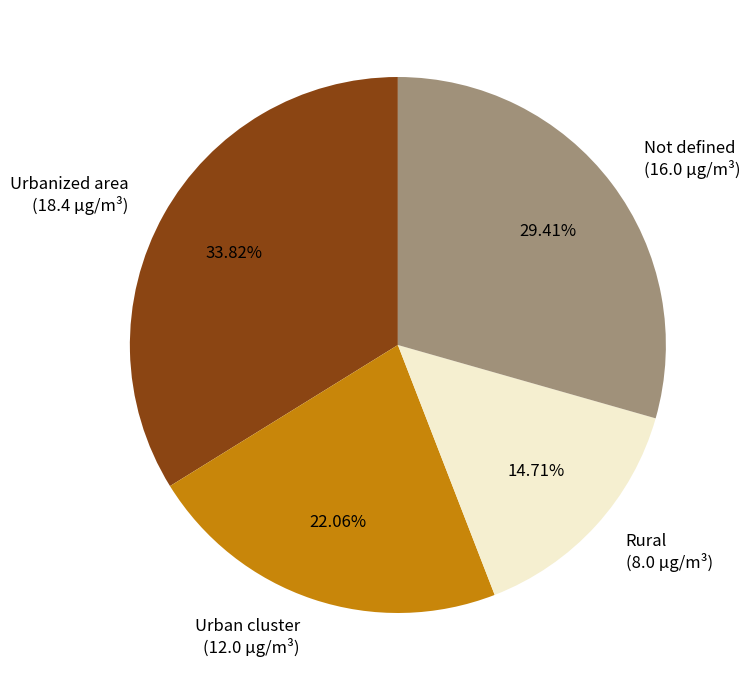

Is there any slice that represents more than half of the pie?

No